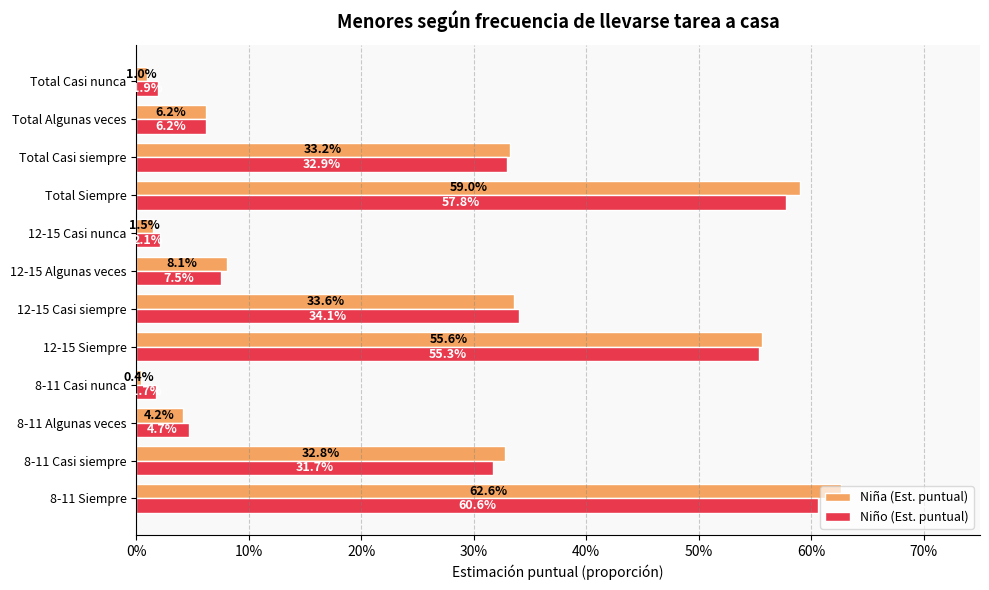

Reading left to right, what are all the values shown in this chart?

Niña (Est. puntual): 0.6	0.3	0.0	0.0	0.6	0.3	0.1	0.0	0.6	0.3	0.1	0.0
Niño (Est. puntual): 0.6	0.3	0.0	0.0	0.6	0.3	0.1	0.0	0.6	0.3	0.1	0.0